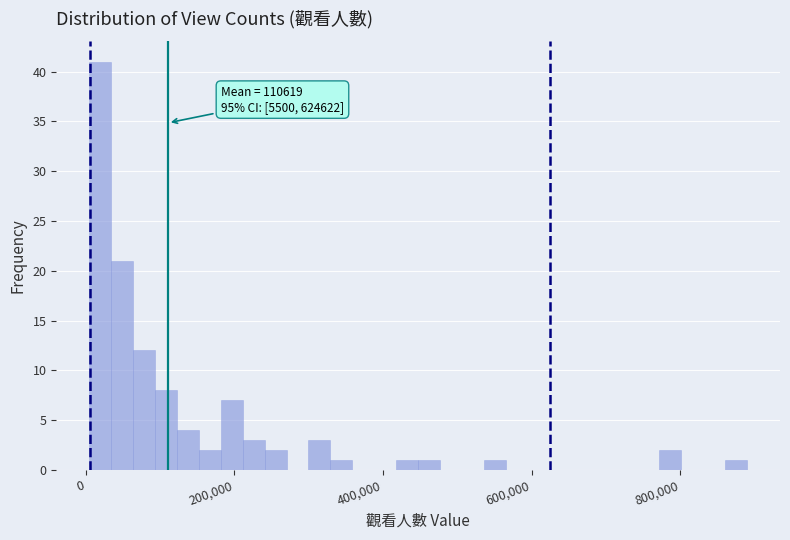

Around what value on the x-axis is the tallest bar? Give the approximate position of its centre, as read against the axis.

20000